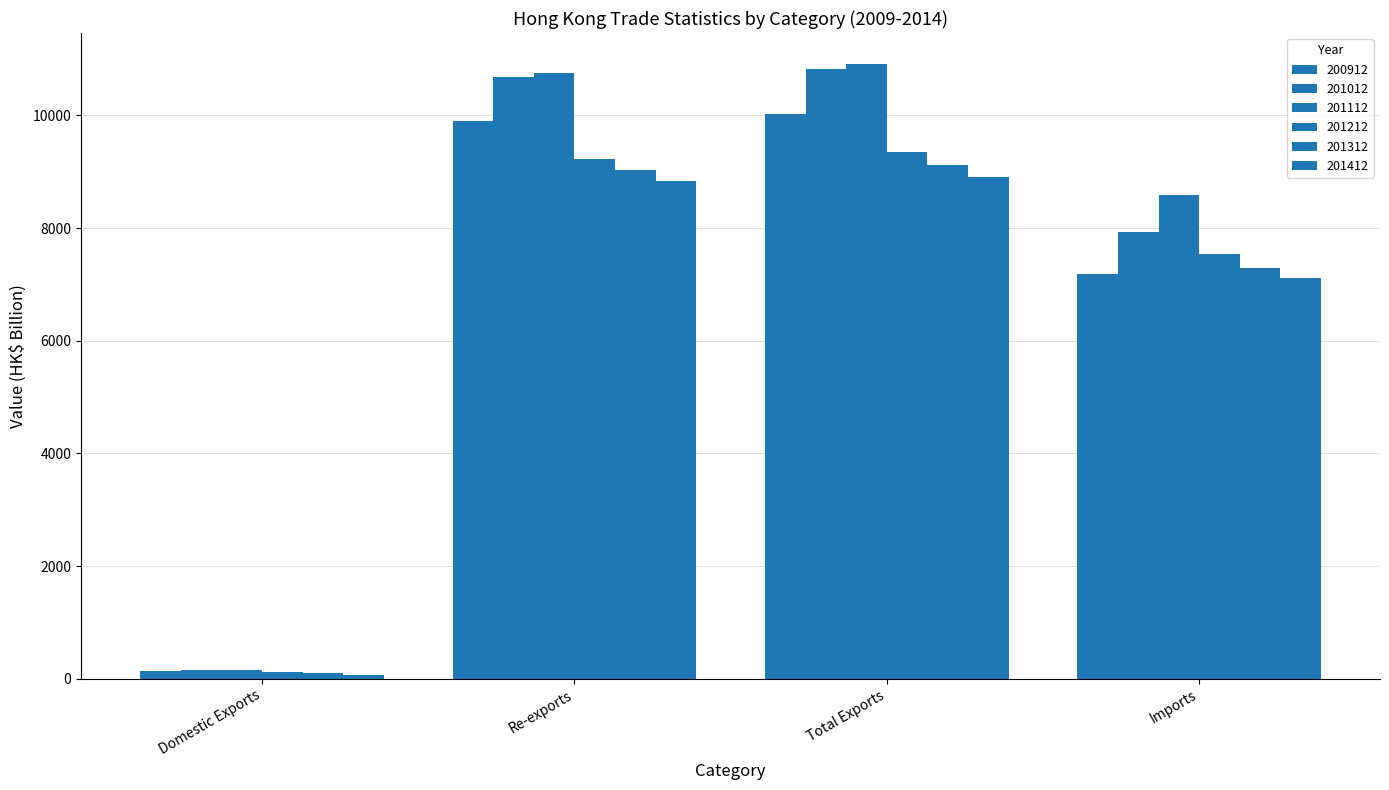

How many groups of bars are there?

4